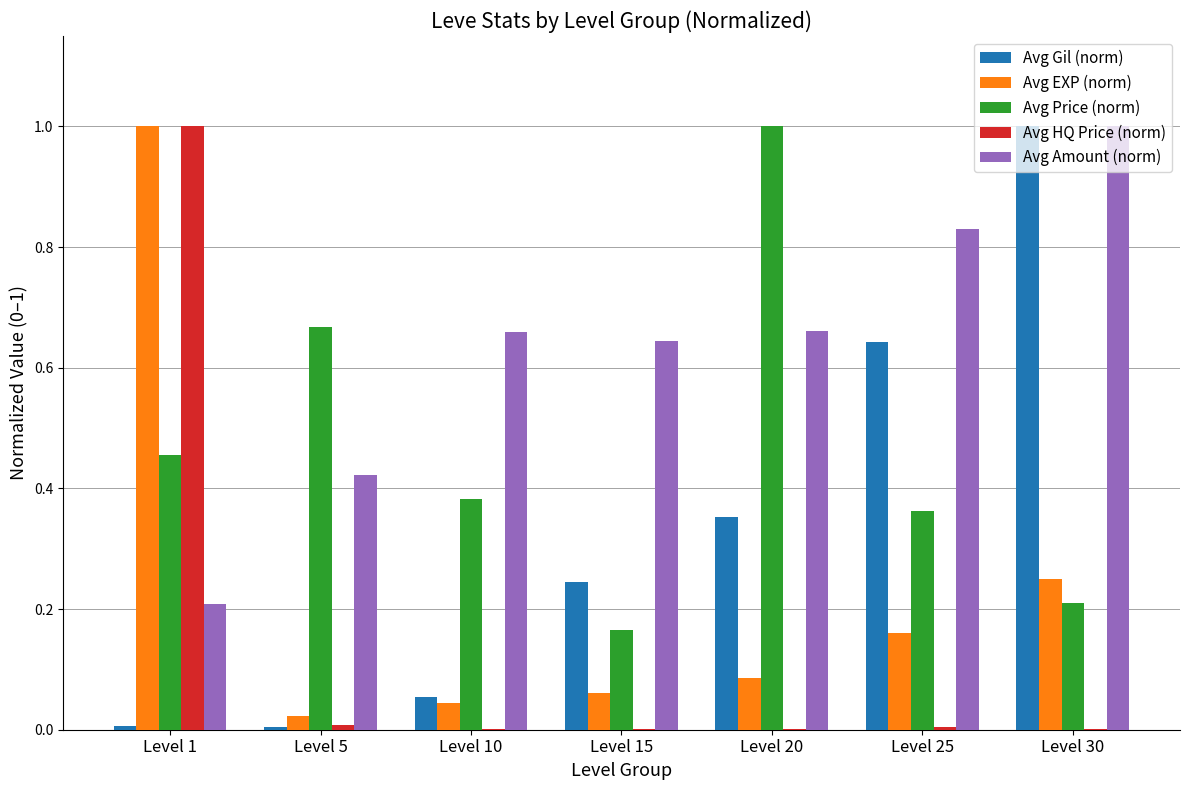

Are the bars horizontal?

No